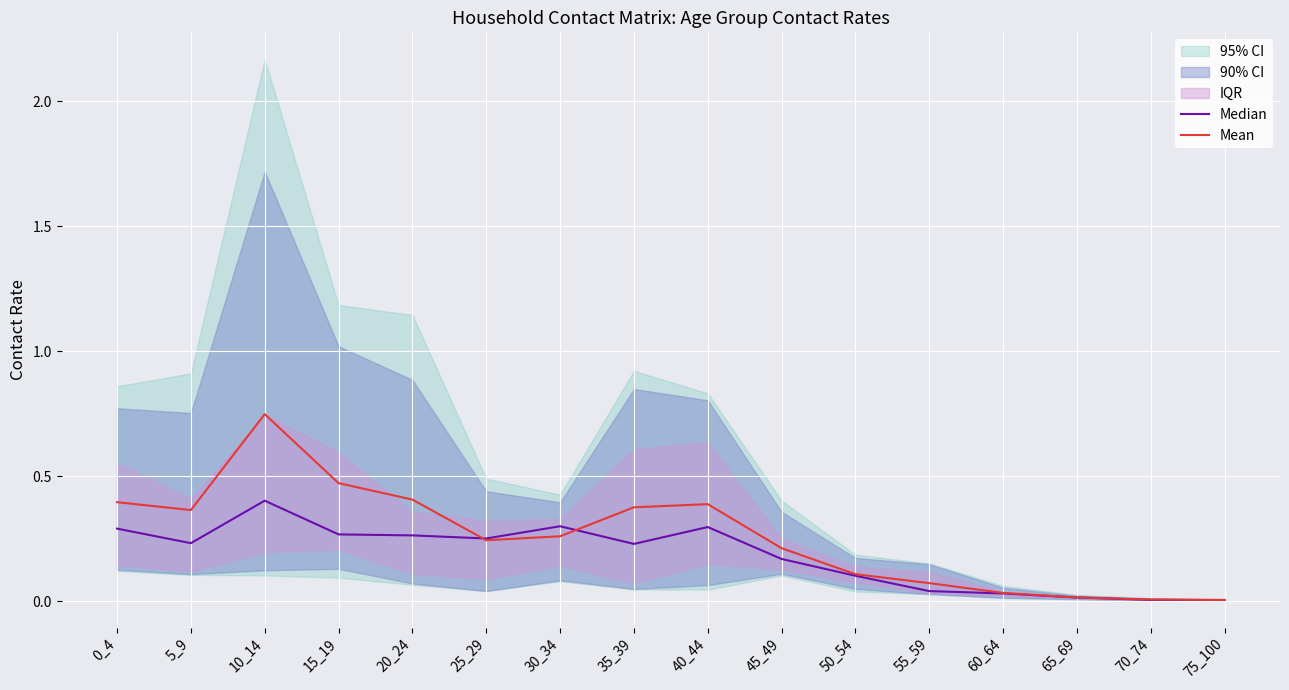

At 20_24, list the series in order from smallest to largest.

Median, Mean